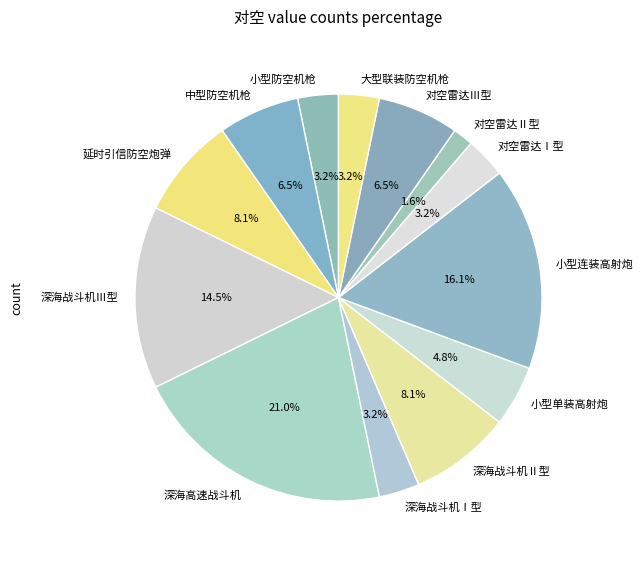

What percentage is the 深海高速战斗机 slice, to the nearest percent?

21%